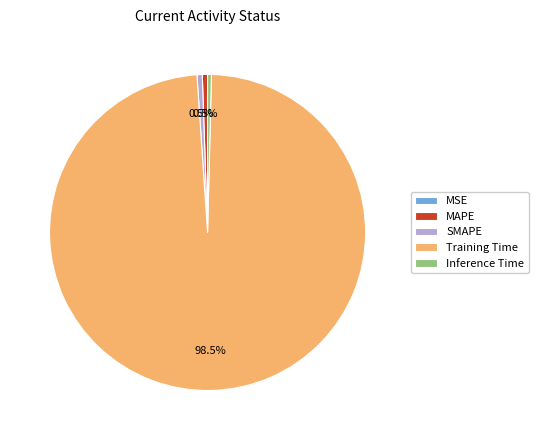

Combined, do Training Time and Inference Time account for over 50%?

Yes